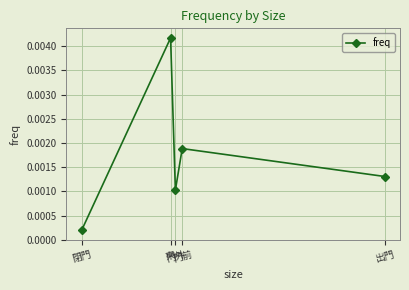

How many points are higher than both their immediate neighbors (excluding endpoints)?

2